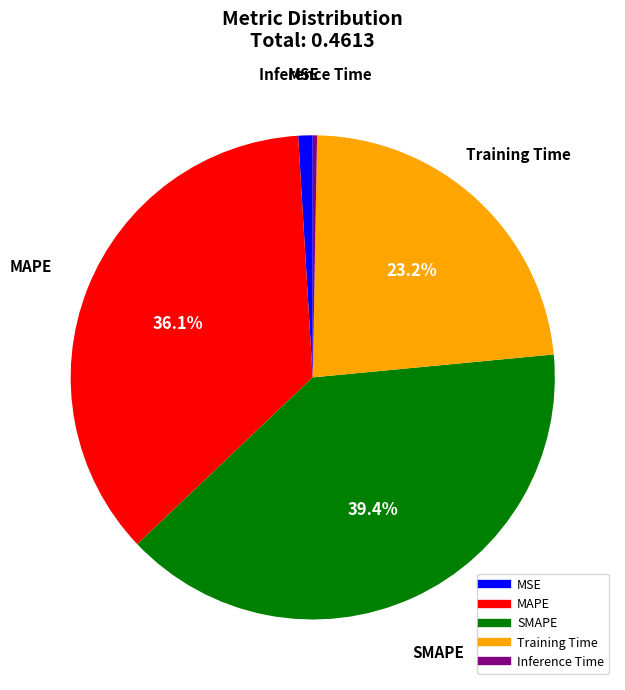

Which category has the biggest portion of the pie?

SMAPE